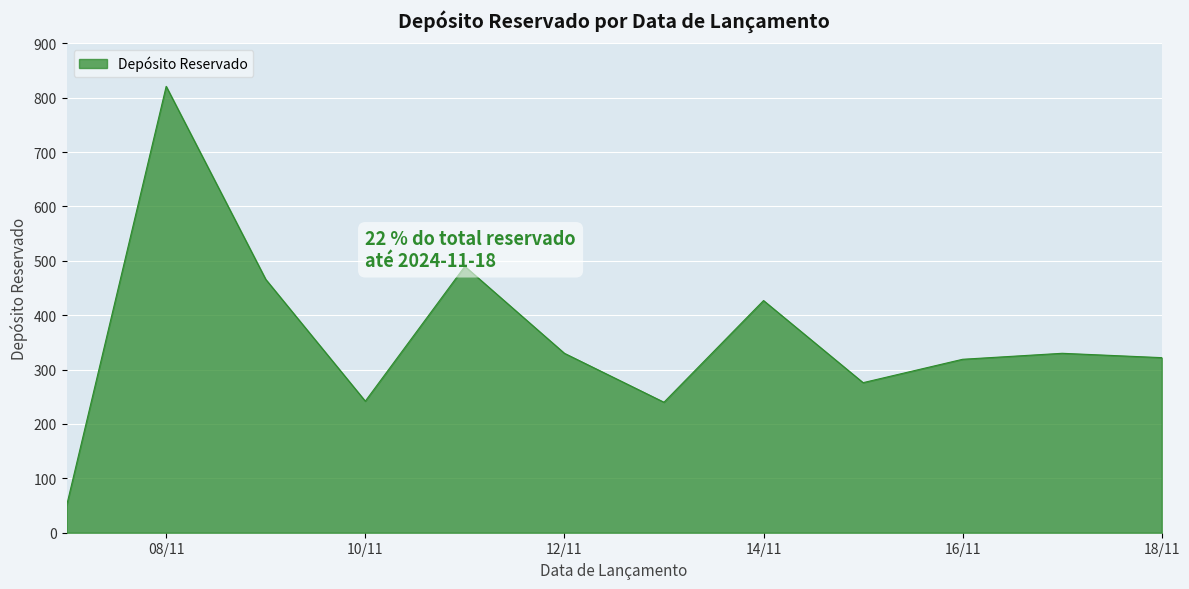

What is the difference between the maximum and minimum values?

771